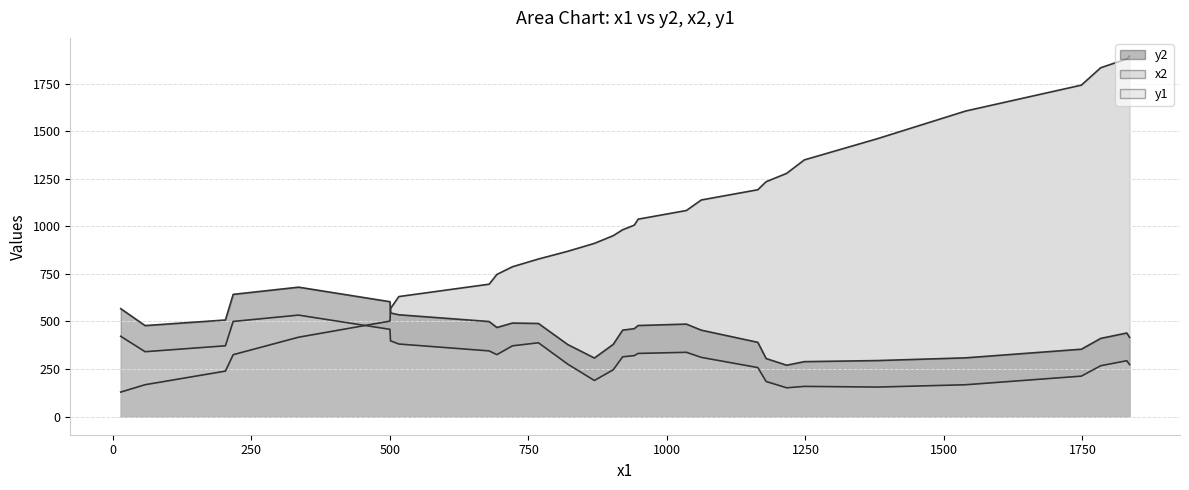

What is the minimum value shown in the chart?

129.3